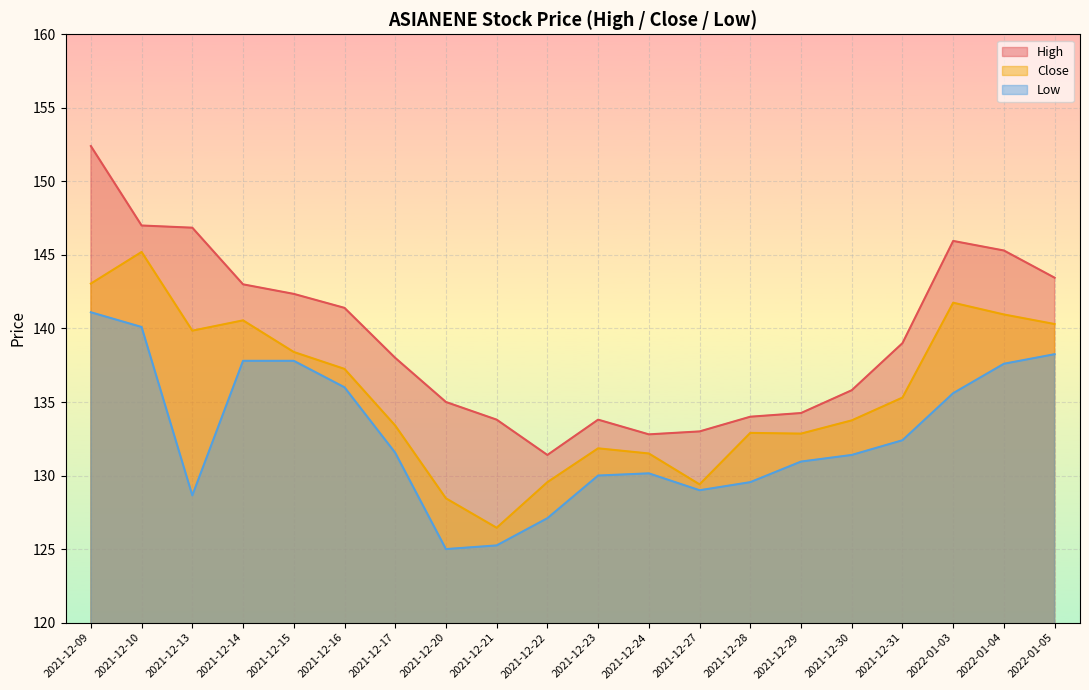

Reading right to left, transcribe all the data shown in this chart.

High: 2022-01-05=143.4	2022-01-04=145.3	2022-01-03=145.9	2021-12-31=139.0	2021-12-30=135.8	2021-12-29=134.2	2021-12-28=134.0	2021-12-27=133.0	2021-12-24=132.8	2021-12-23=133.8	2021-12-22=131.4	2021-12-21=133.8	2021-12-20=135.0	2021-12-17=138.0	2021-12-16=141.4	2021-12-15=142.4	2021-12-14=143.0	2021-12-13=146.9	2021-12-10=147.0	2021-12-09=152.4
Close: 2022-01-05=140.3	2022-01-04=140.9	2022-01-03=141.8	2021-12-31=135.3	2021-12-30=133.8	2021-12-29=132.9	2021-12-28=132.9	2021-12-27=129.4	2021-12-24=131.5	2021-12-23=131.9	2021-12-22=129.6	2021-12-21=126.4	2021-12-20=128.4	2021-12-17=133.4	2021-12-16=137.2	2021-12-15=138.4	2021-12-14=140.6	2021-12-13=139.9	2021-12-10=145.2	2021-12-09=143.1
Low: 2022-01-05=138.2	2022-01-04=137.6	2022-01-03=135.6	2021-12-31=132.4	2021-12-30=131.4	2021-12-29=130.9	2021-12-28=129.6	2021-12-27=129.0	2021-12-24=130.1	2021-12-23=130.0	2021-12-22=127.1	2021-12-21=125.2	2021-12-20=125.0	2021-12-17=131.6	2021-12-16=136.0	2021-12-15=137.8	2021-12-14=137.8	2021-12-13=128.6	2021-12-10=140.1	2021-12-09=141.1